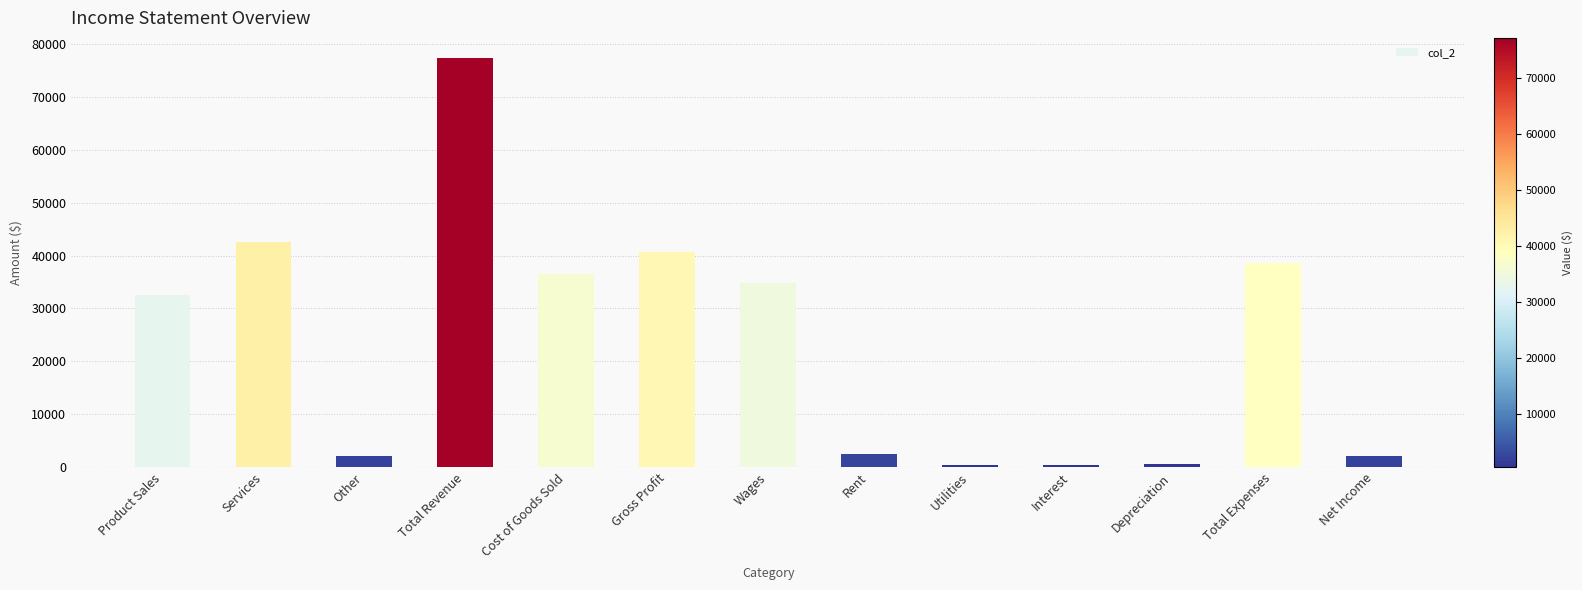

What is the minimum value shown in the chart?

415